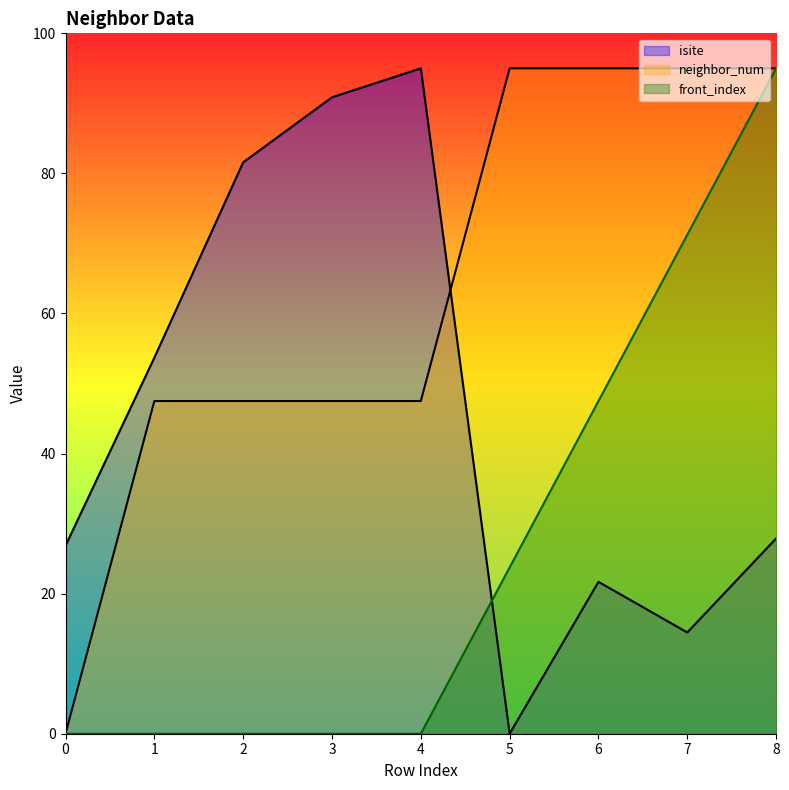

What is the approximate value of neighbor_num at 6?

95.0